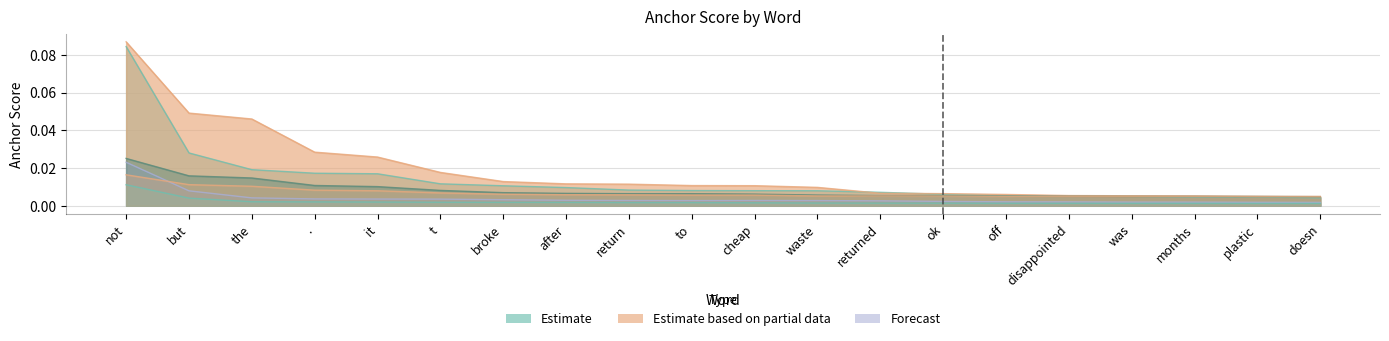

What is the label of the 1st point from the left?

not